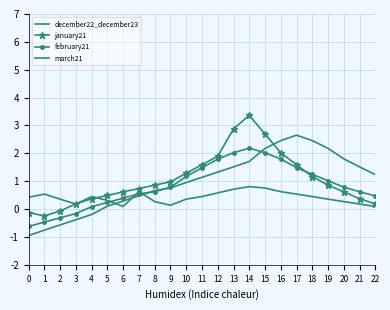

The january21 series shows 1.5 at 9. True or false?

False